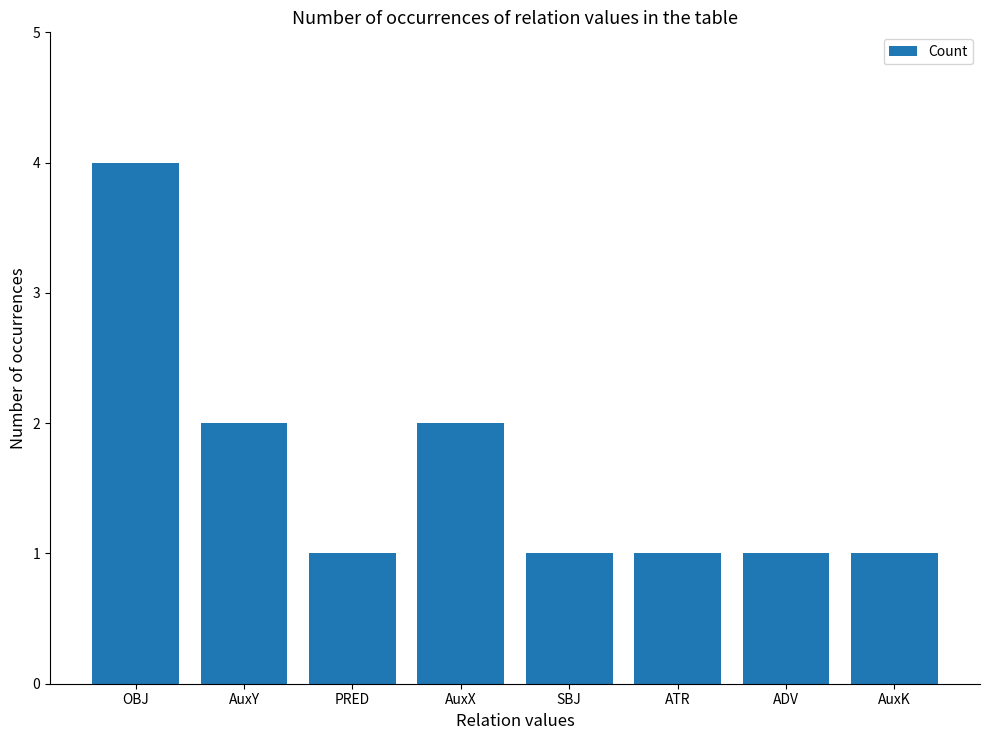

What is the label of the 5th bar from the left?

SBJ